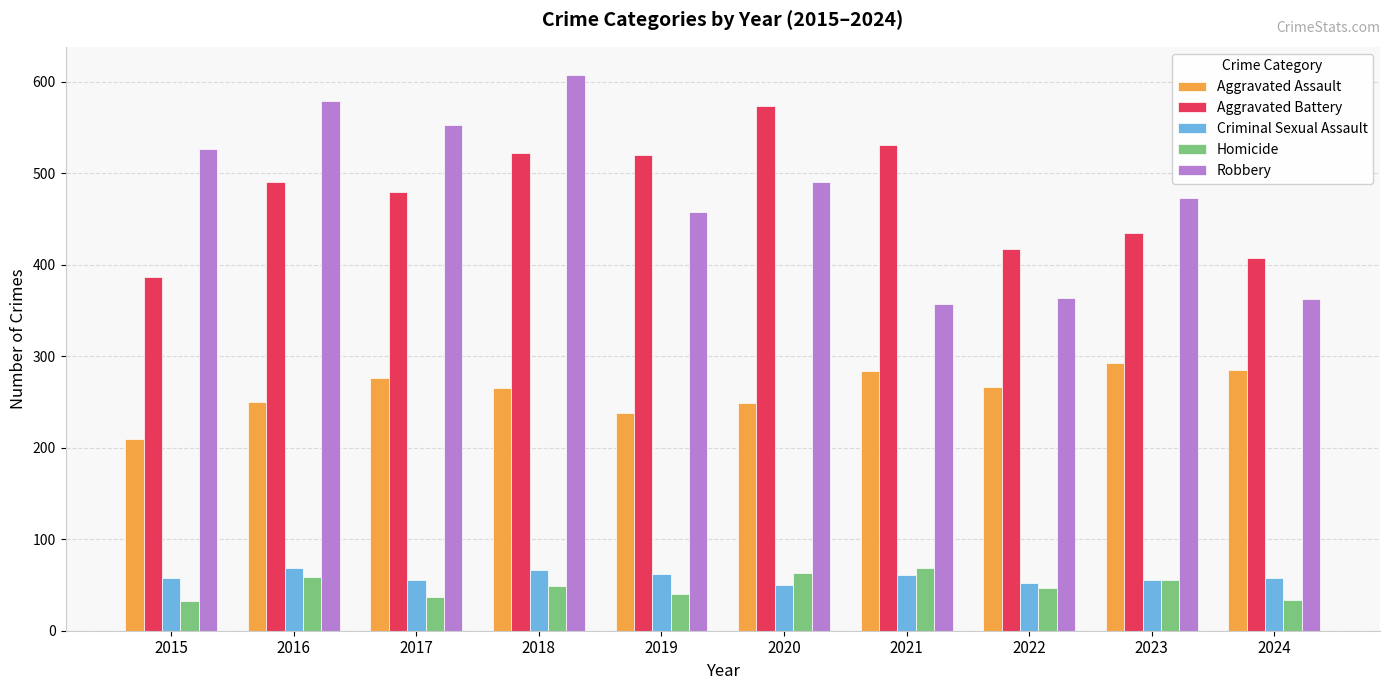

What is the difference between the maximum and minimum values in the Robbery series?

251